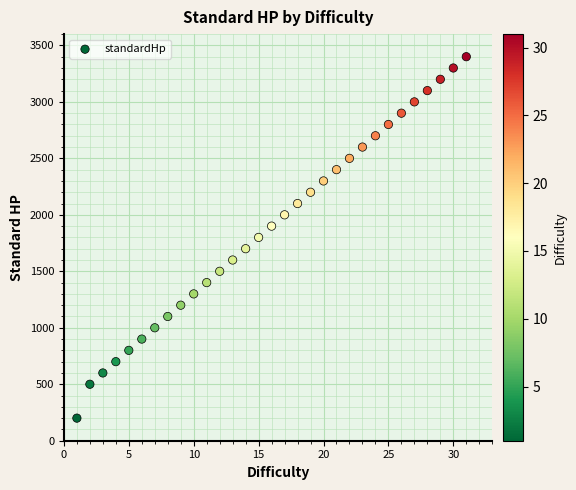

What is the range of X values (max minus min)?

30